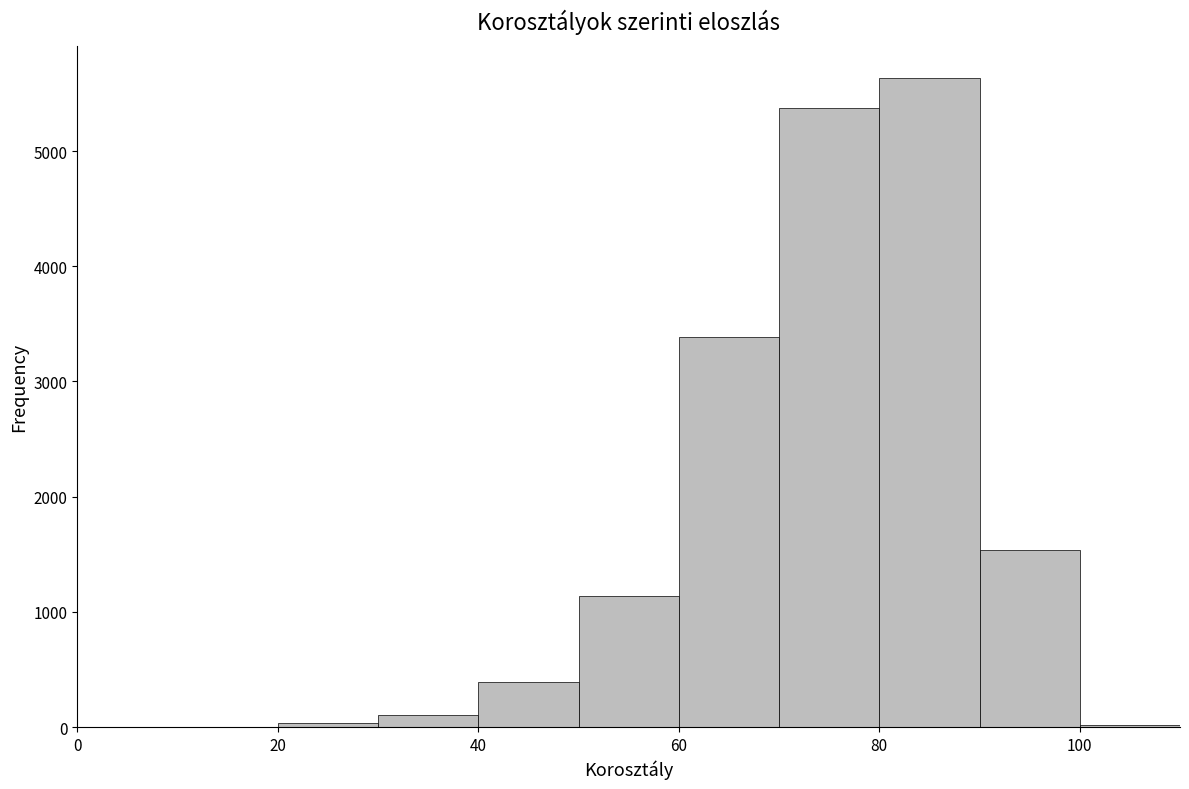

Over which range of the x-axis is the bar tallest?

80 to 90